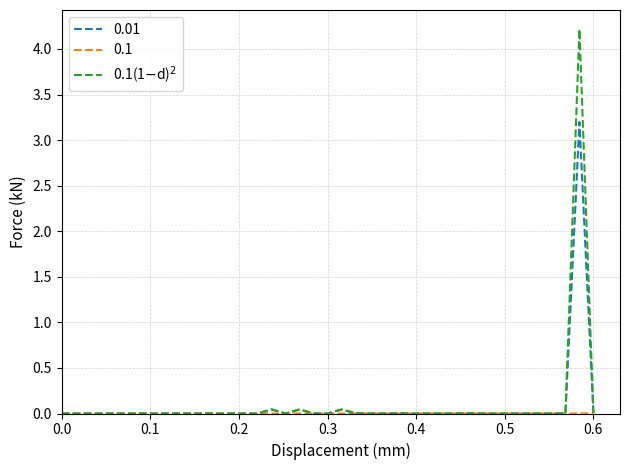

What is the maximum value shown in the chart?

4.2